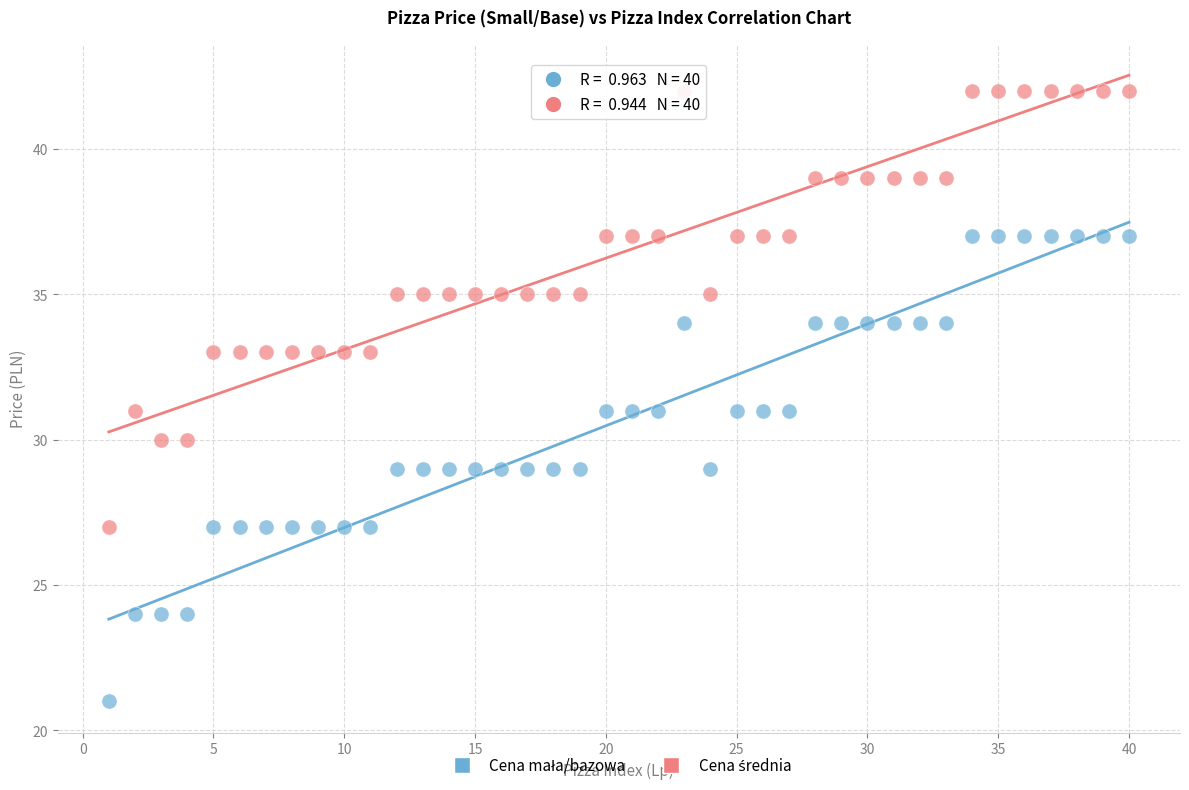

What is the X range (max minus min) for the scatter plot?

39